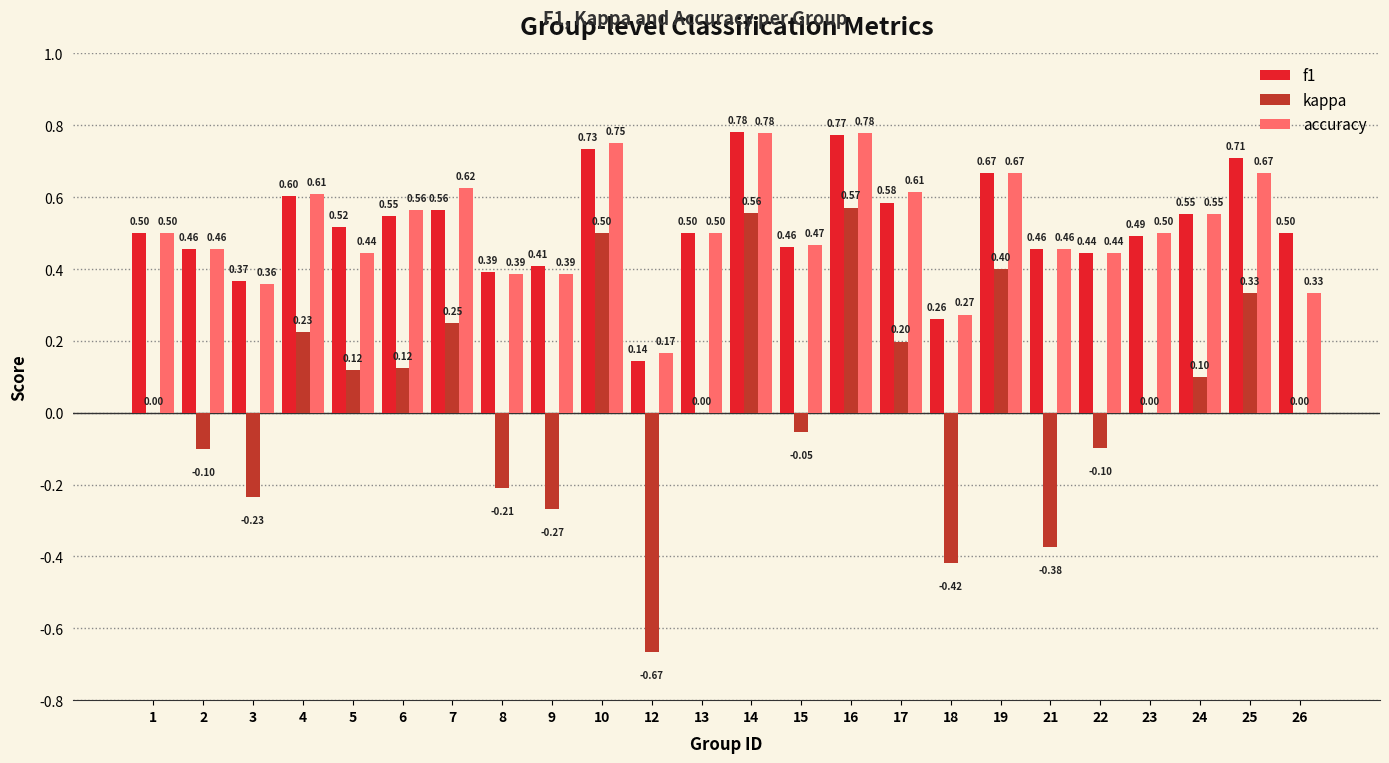

Are the bars grouped side by side (vs. stacked)?

Yes